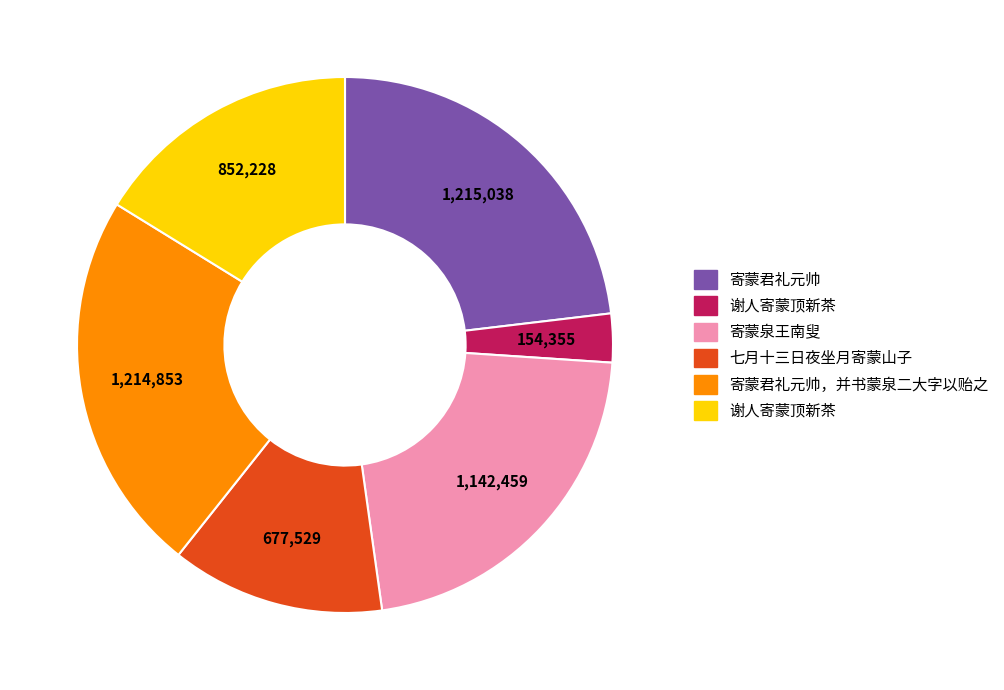

How many segments does this pie chart have?

6